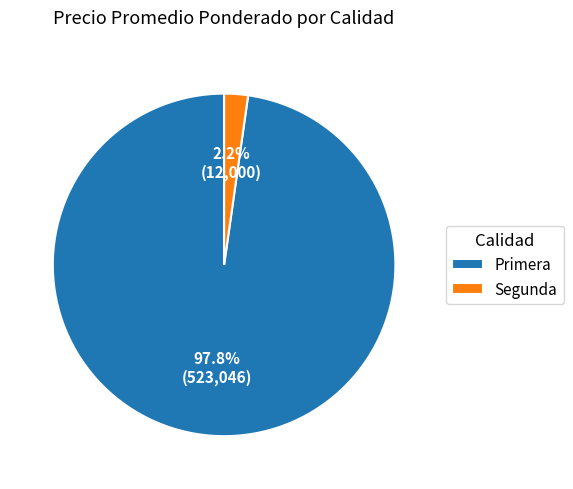

What is the majority slice?

Primera